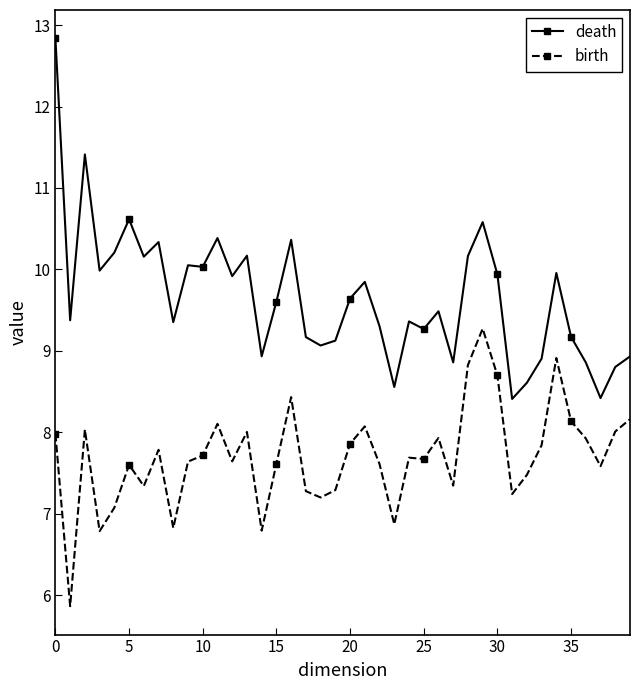

List the series in order of their peak value, lowest first.

birth, death